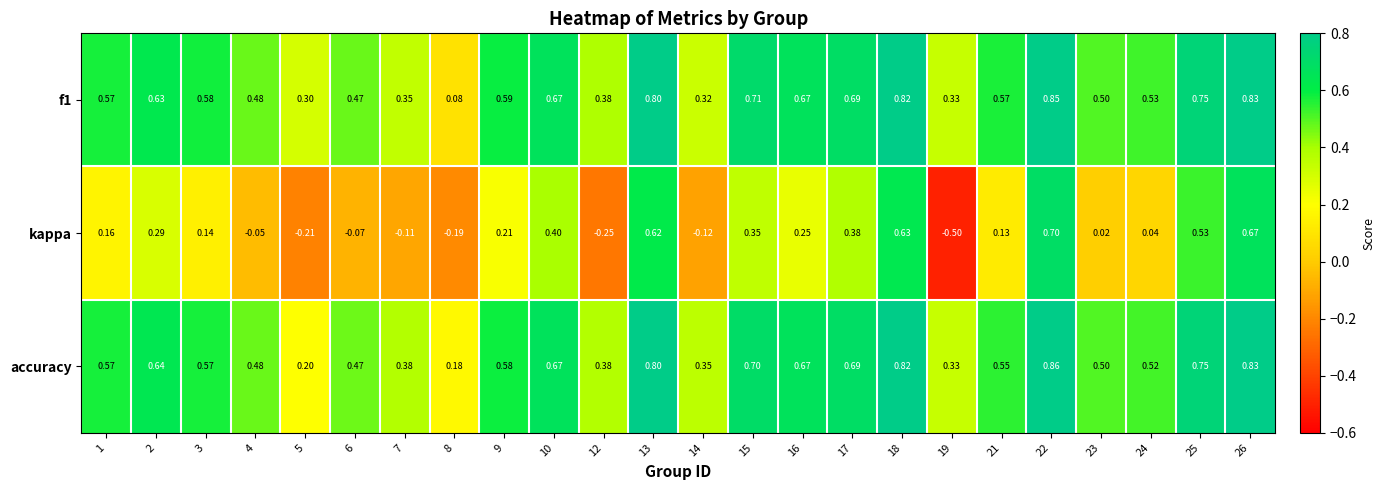

Is the value of accuracy at 19 greater than the value of f1 at 2?

No